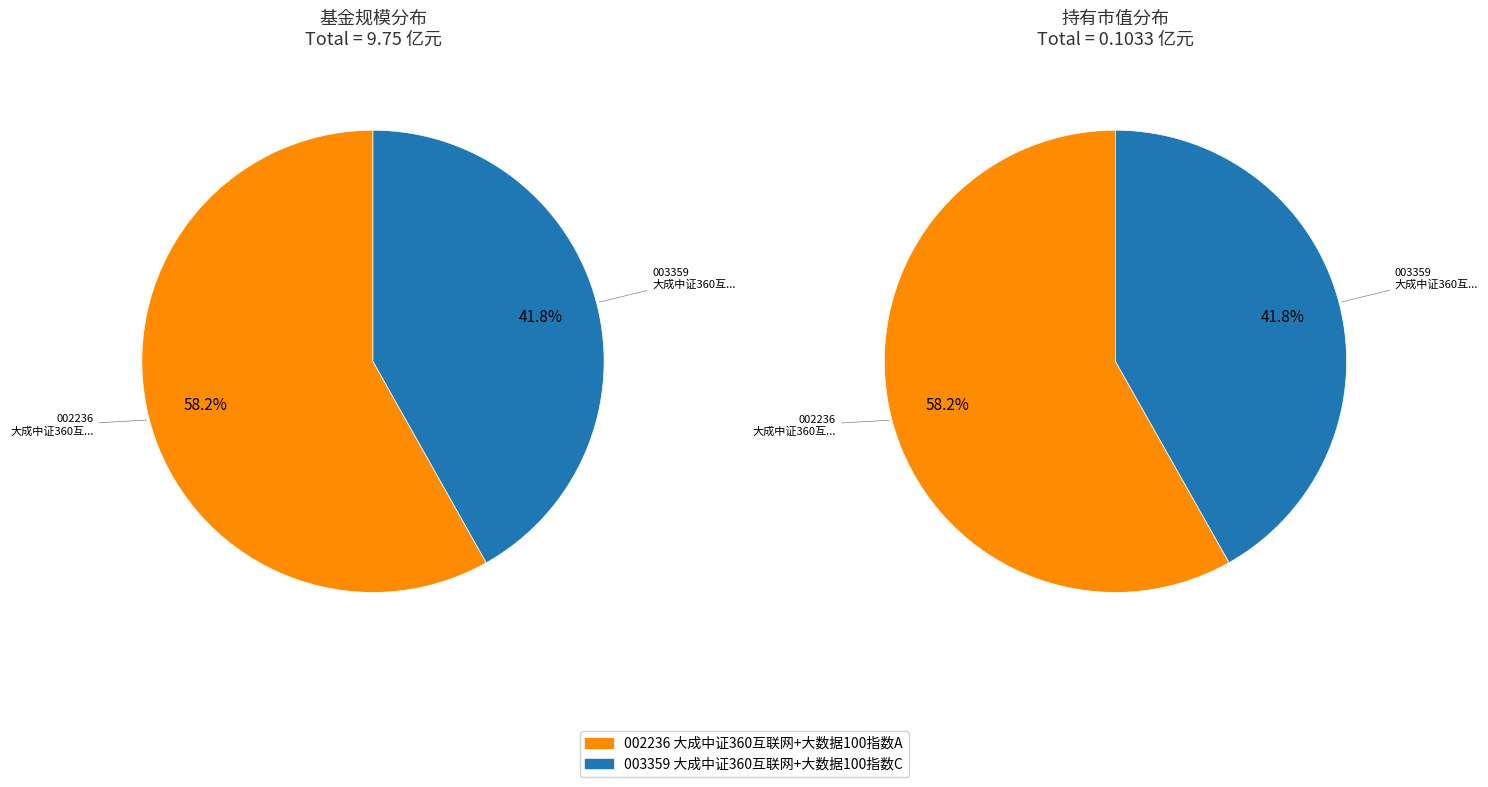

What percentage do 大成中证360互联网+大数据100指数C and 大成中证360互联网+大数据100指数A together represent?

100.0%